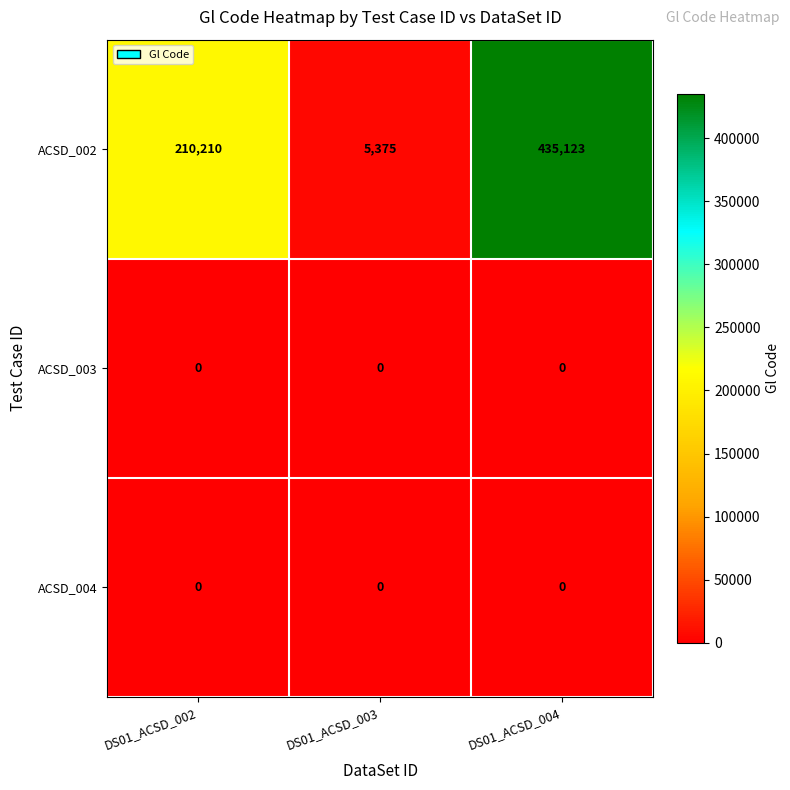

What is the maximum value shown in the chart?

435123